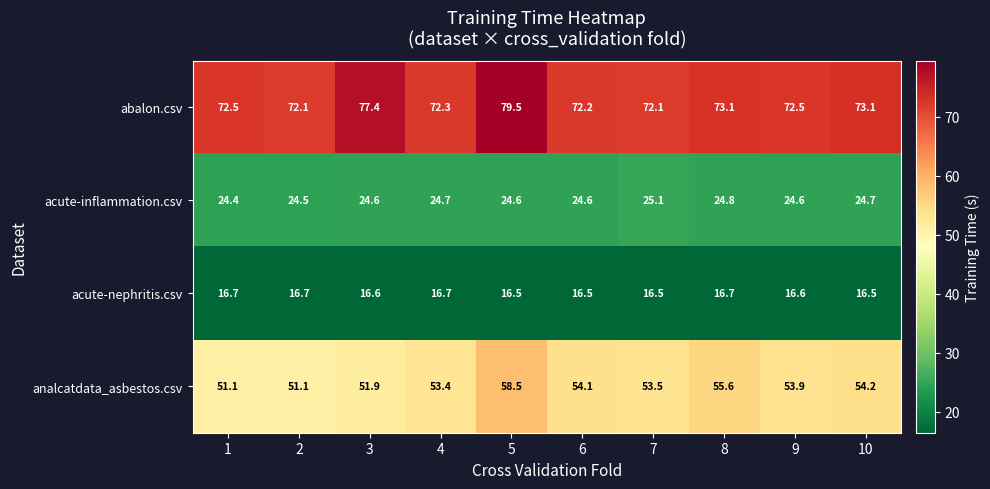

True or false: analcatdata_asbestos.csv has a value of 53.5 at 7.

True